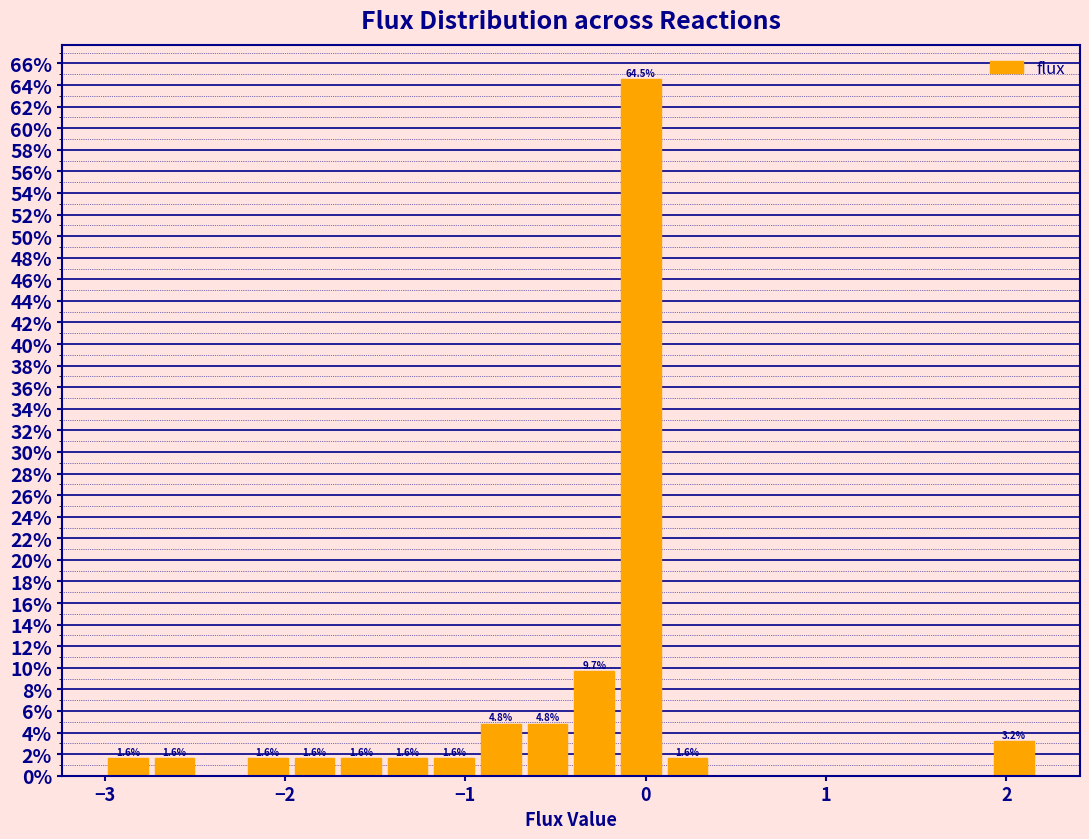

Around what value on the x-axis is the tallest bar? Give the approximate position of its centre, as read against the axis.

0.0